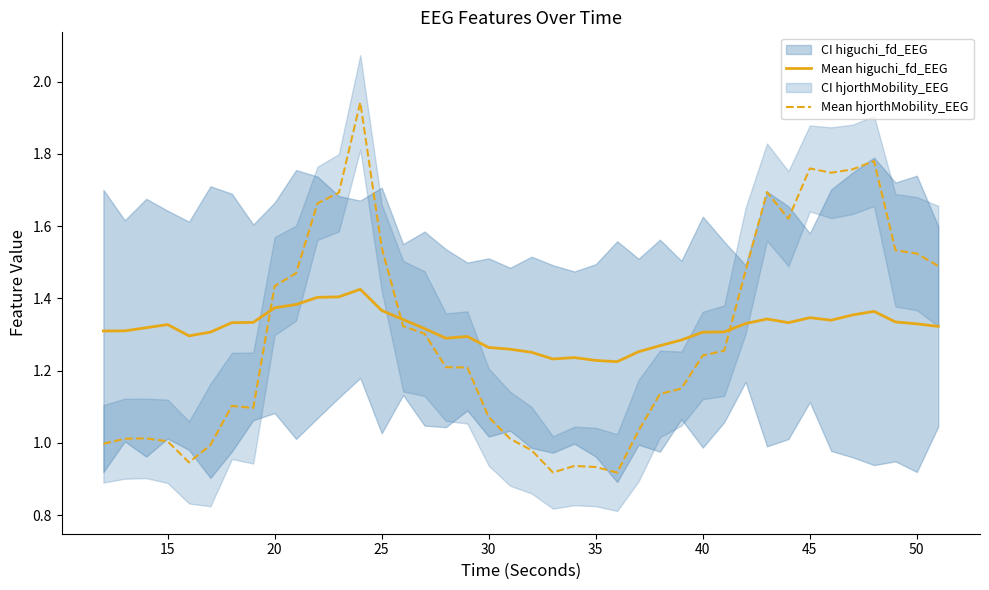

How many values in the Mean hjorthMobility_EEG series exceed 1?

32